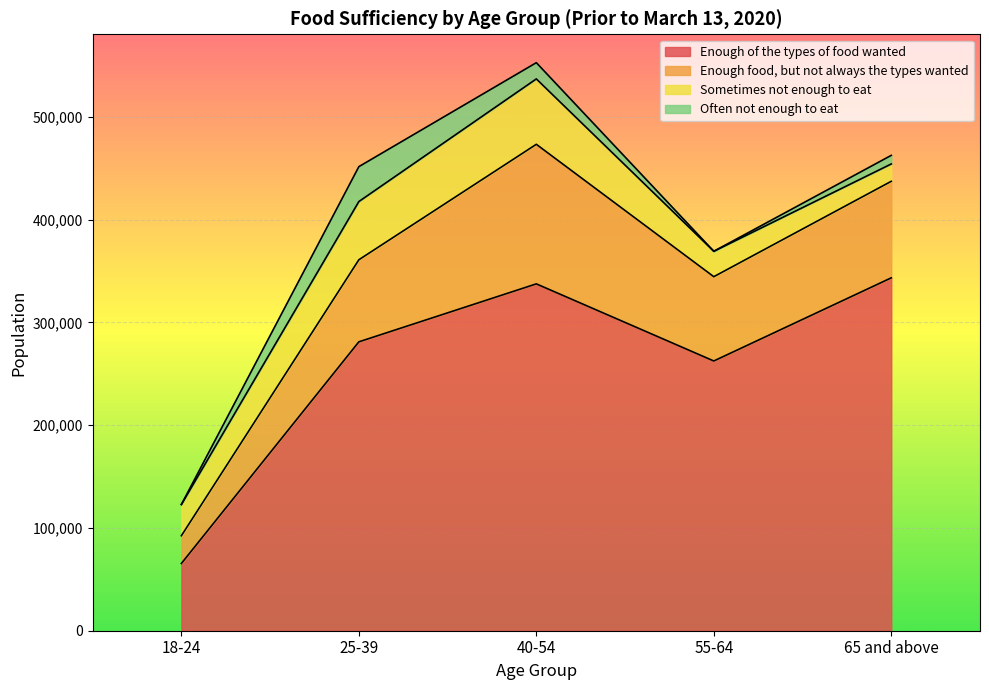

True or false: Often not enough to eat has more than 2 interior local peaks.

False